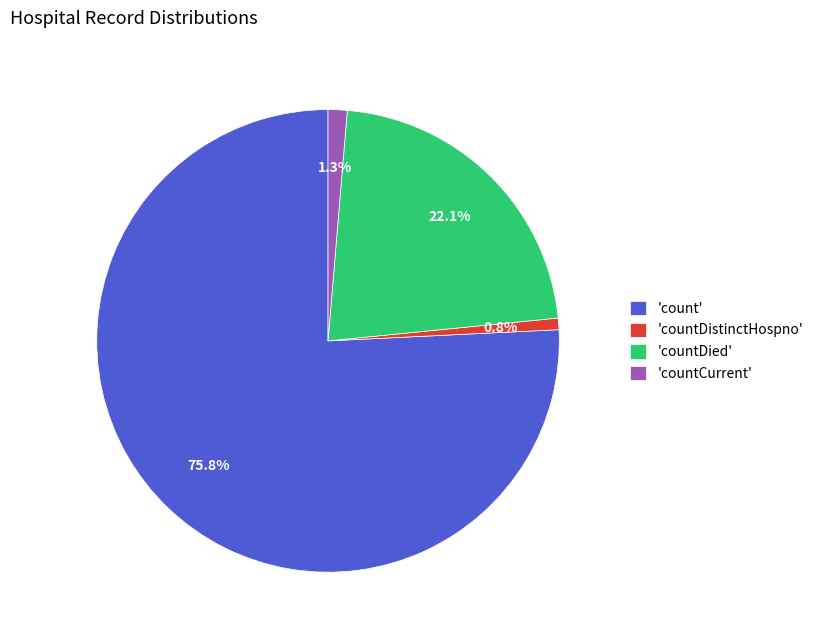

Rank the categories by value from highest to lowest.

'count', 'countDied', 'countCurrent', 'countDistinctHospno'